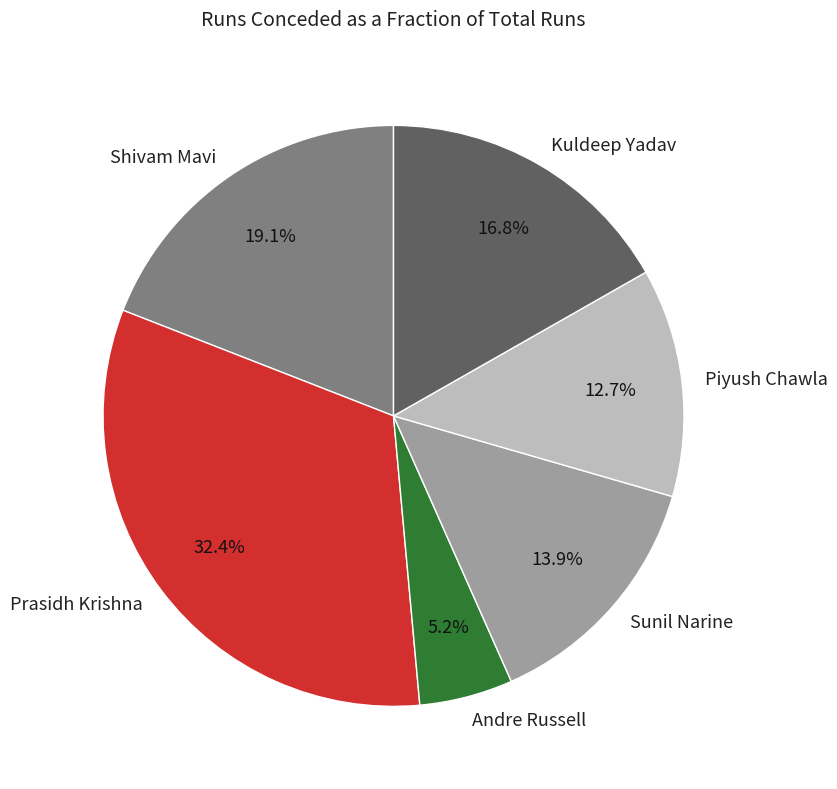

Is there any slice that represents more than half of the pie?

No